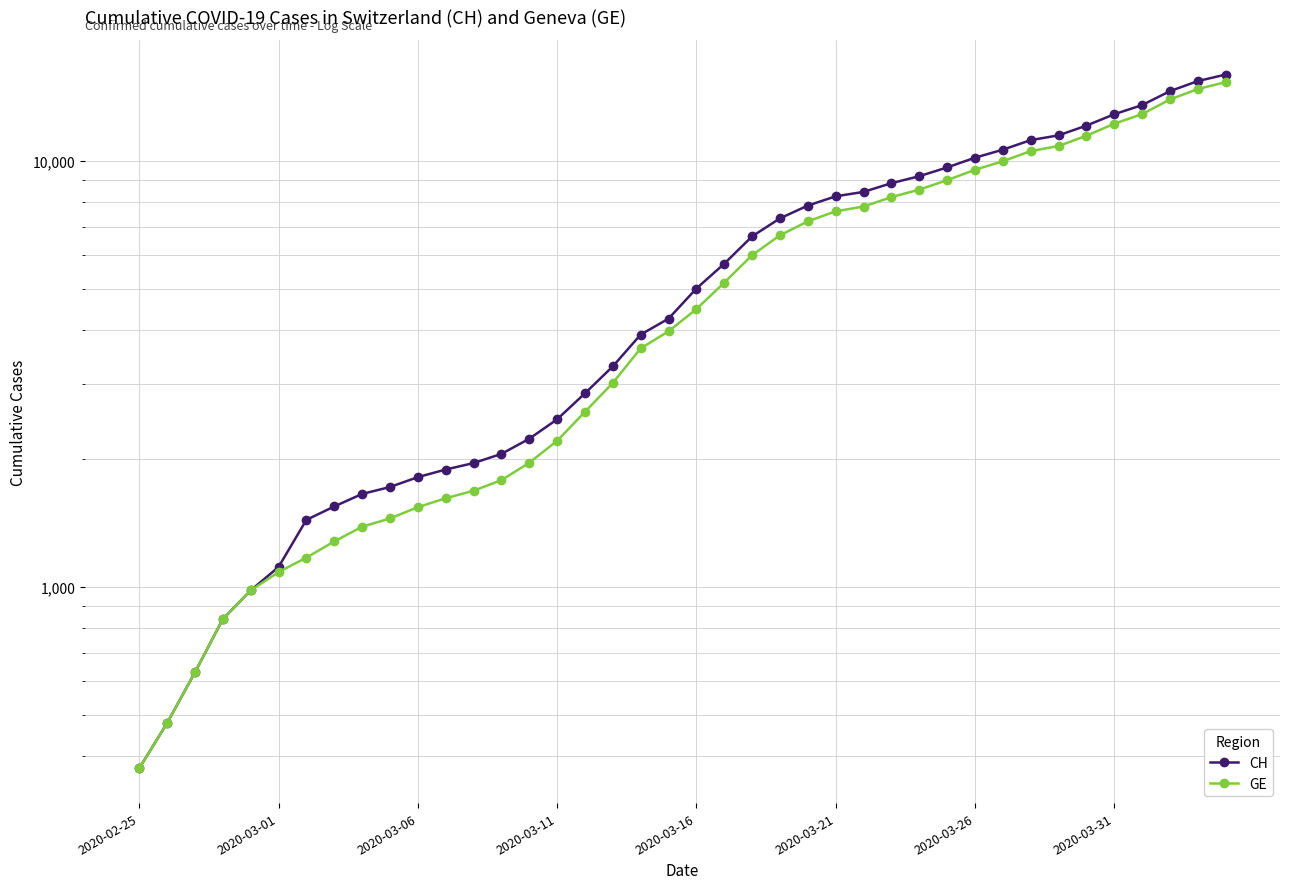

Is this an area chart (filled region under the line)?

No